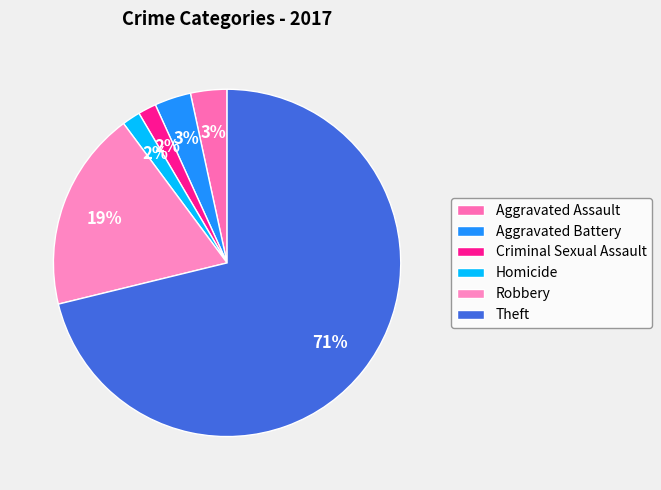

Is there a majority slice in this chart?

Yes